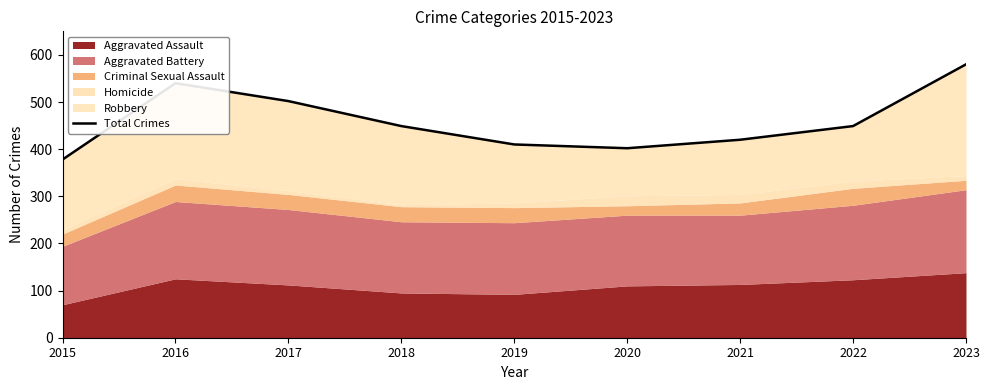

Which category has the lowest value across all series?

2015